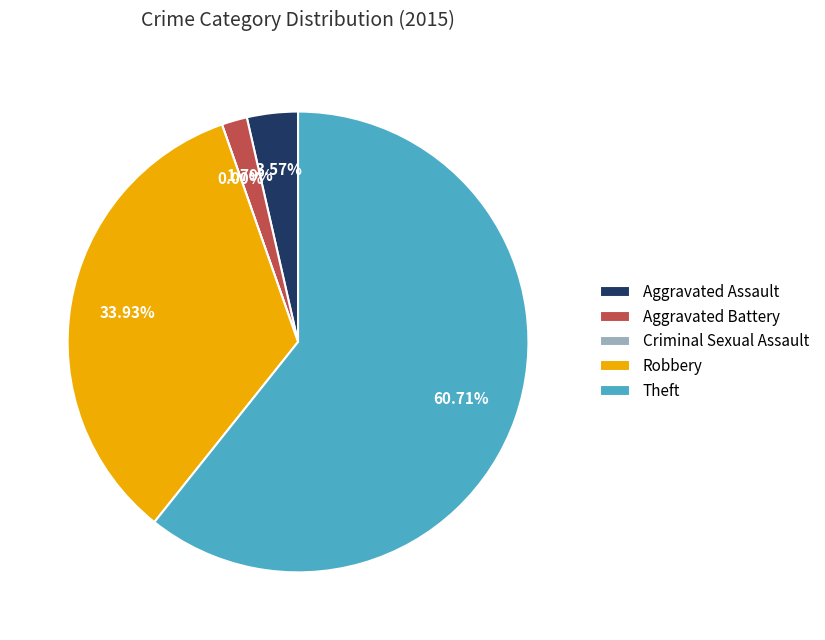

To the nearest percent, what is the difference between the largest and smallest slice percentages?

61%